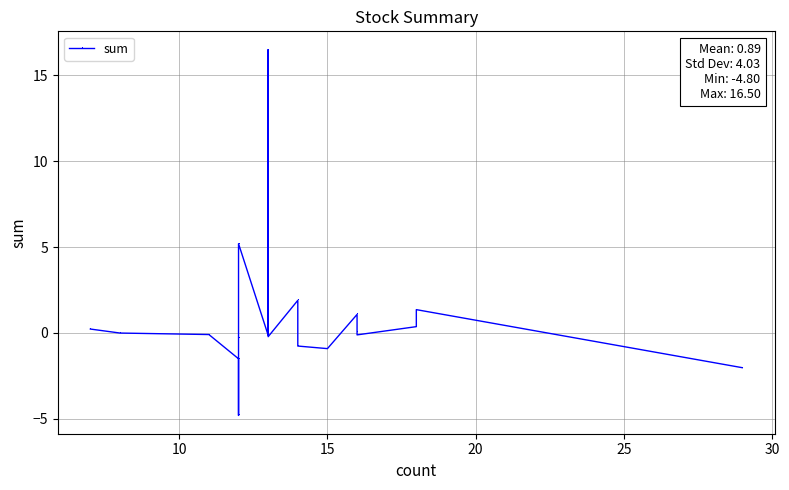

How many data points are above 0?

9